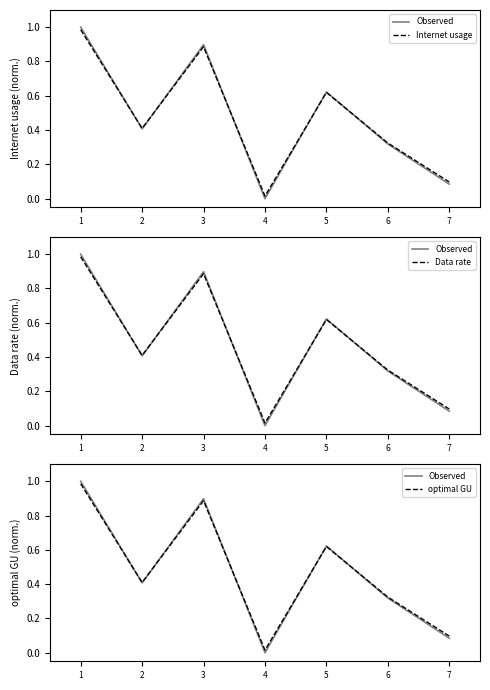

Read the Data rate value at 6.

0.3